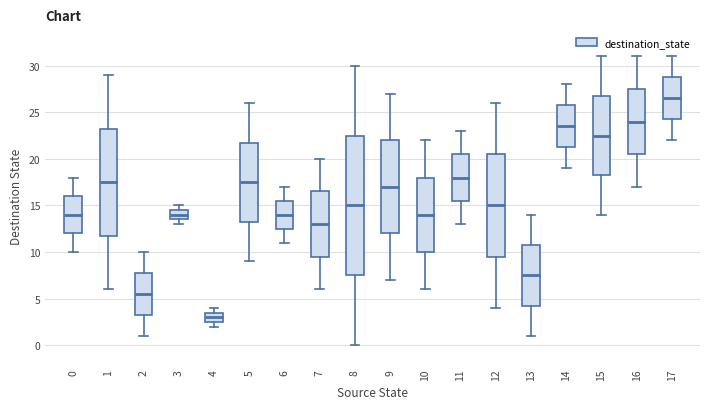

Reading left to right, read every box against the y-axis: the position of its median line, the range the box covers, and the ends of its whiskers. The values are not printed on the chart, so give them approximately, as read against the axis.

0: median 14.0, box 12.0 to 16.0, whiskers 10.0 to 18.0
1: median 17.5, box 12.0 to 23.5, whiskers 6.0 to 29.0
2: median 5.5, box 3.5 to 8.0, whiskers 1.0 to 10.0
3: median 14.0, box 13.5 to 14.5, whiskers 13.0 to 15.0
4: median 3.0, box 2.5 to 3.5, whiskers 2.0 to 4.0
5: median 17.5, box 13.5 to 22.0, whiskers 9.0 to 26.0
6: median 14.0, box 12.5 to 15.5, whiskers 11.0 to 17.0
7: median 13.0, box 9.5 to 16.5, whiskers 6.0 to 20.0
8: median 15.0, box 7.5 to 22.5, whiskers 0.0 to 30.0
9: median 17.0, box 12.0 to 22.0, whiskers 7.0 to 27.0
10: median 14.0, box 10.0 to 18.0, whiskers 6.0 to 22.0
11: median 18.0, box 15.5 to 20.5, whiskers 13.0 to 23.0
12: median 15.0, box 9.5 to 20.5, whiskers 4.0 to 26.0
13: median 7.5, box 4.5 to 11.0, whiskers 1.0 to 14.0
14: median 23.5, box 21.5 to 26.0, whiskers 19.0 to 28.0
15: median 22.5, box 18.5 to 27.0, whiskers 14.0 to 31.0
16: median 24.0, box 20.5 to 27.5, whiskers 17.0 to 31.0
17: median 26.5, box 24.5 to 29.0, whiskers 22.0 to 31.0